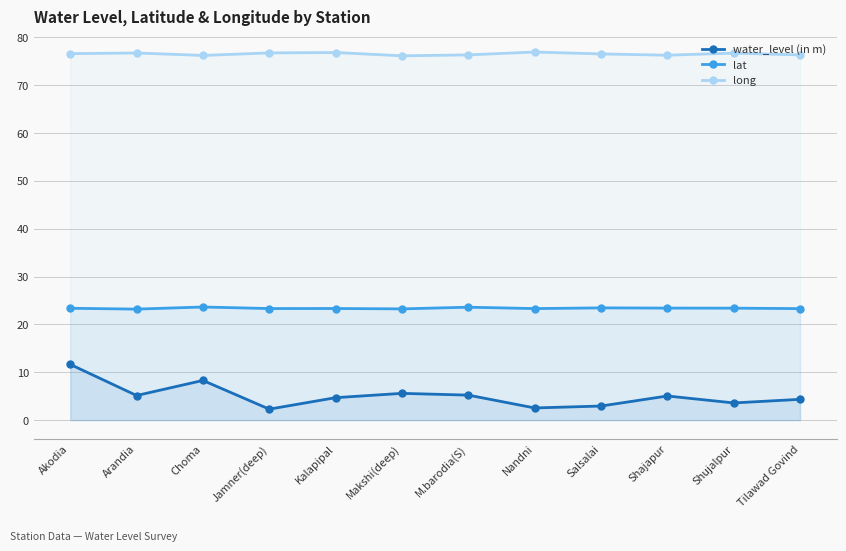

Which category has the lowest value in the lat series?

Arandia